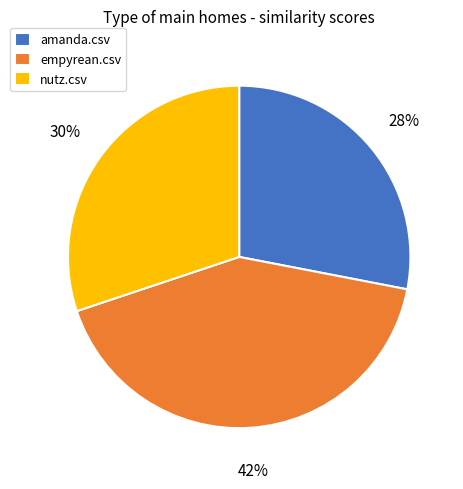

To the nearest percent, what is the combined percentage of amanda.csv and nutz.csv?

58%